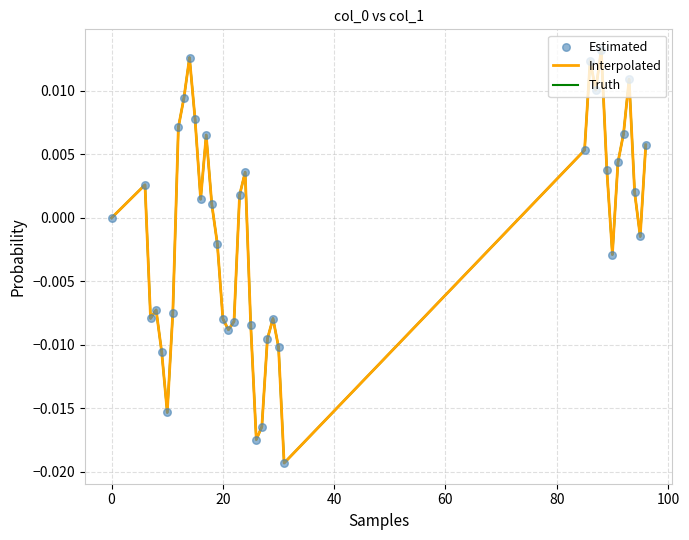

At how many categories does at least one series exceed 0?

20